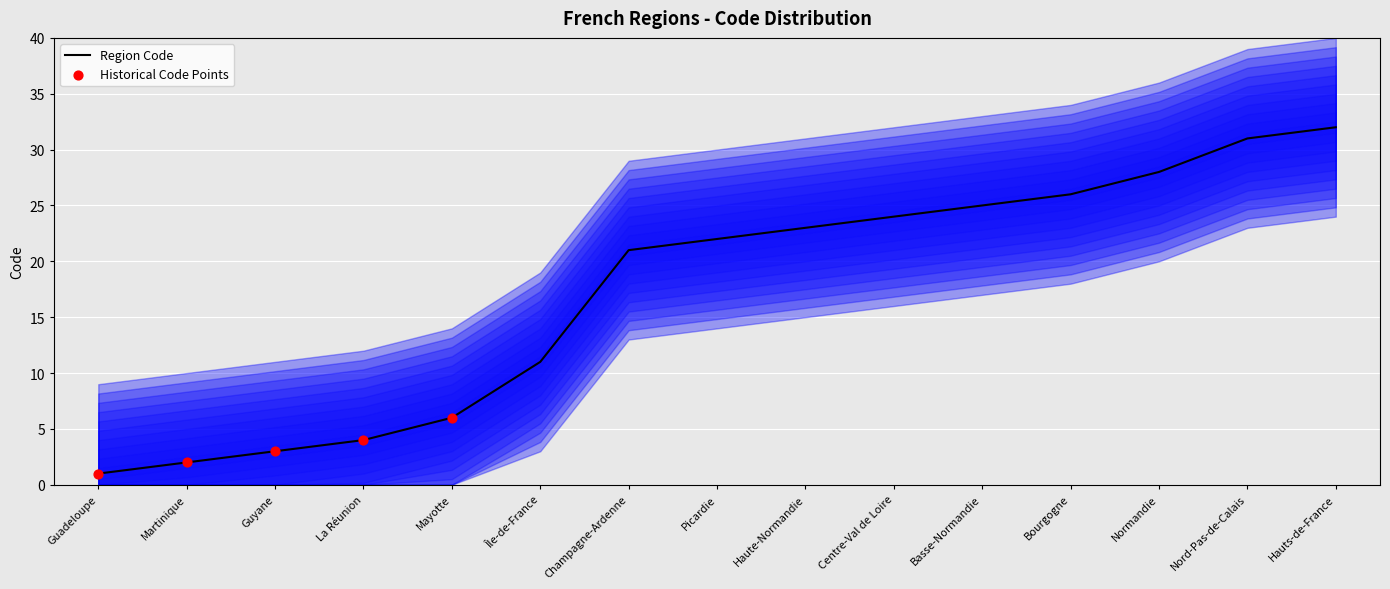

Approximately how many times larger is the value at Guyane compared to Basse-Normandie?

0.1